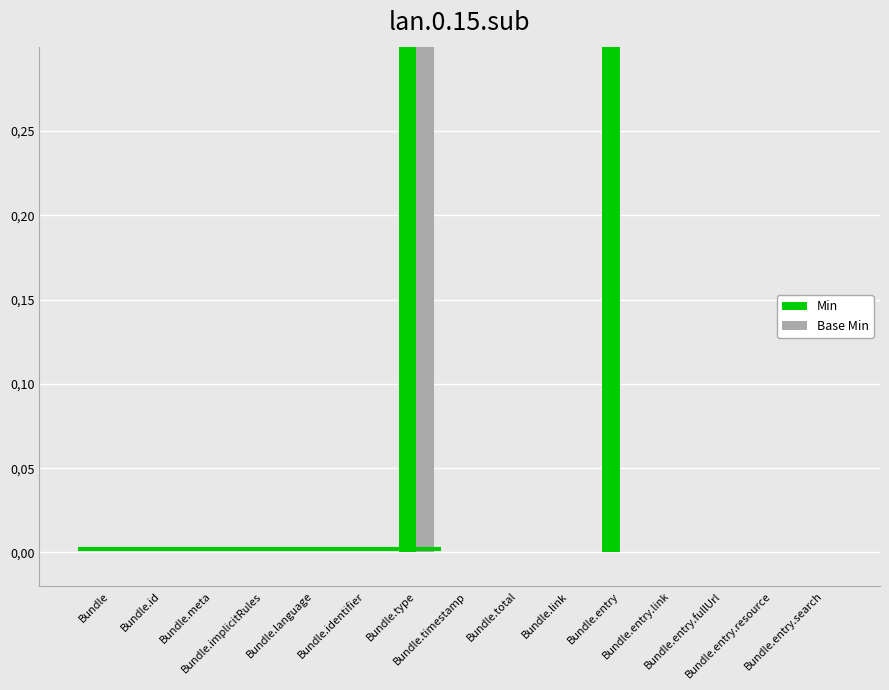

What are all the series names shown in the legend?

Min, Base Min